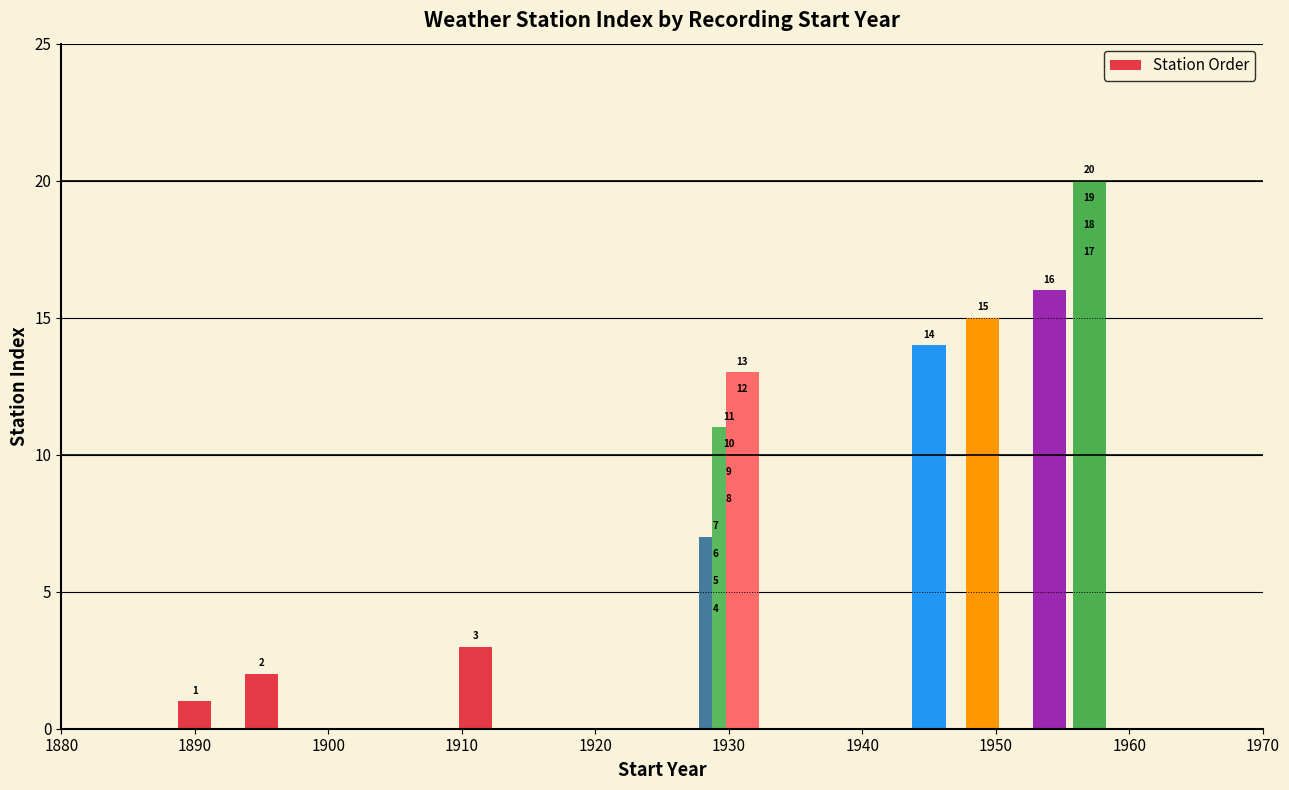

What is the difference between the second highest and minimum values?

18